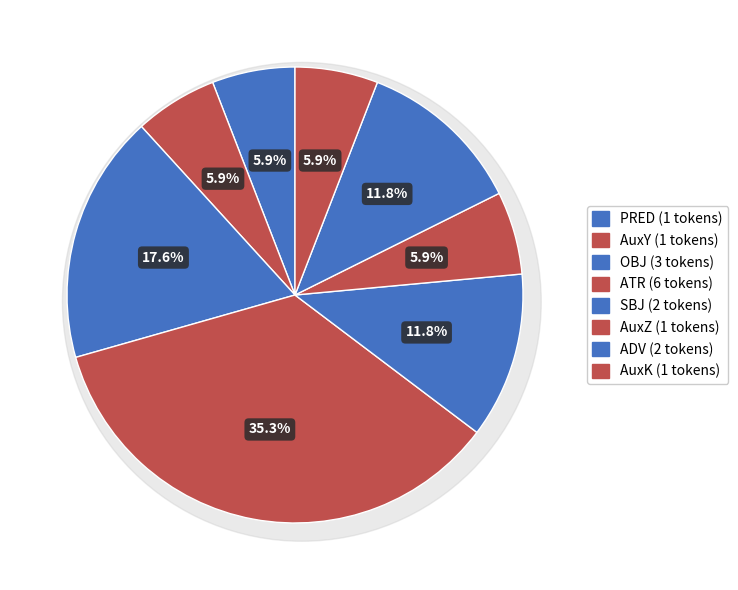

Count the number of slices in the pie.

8